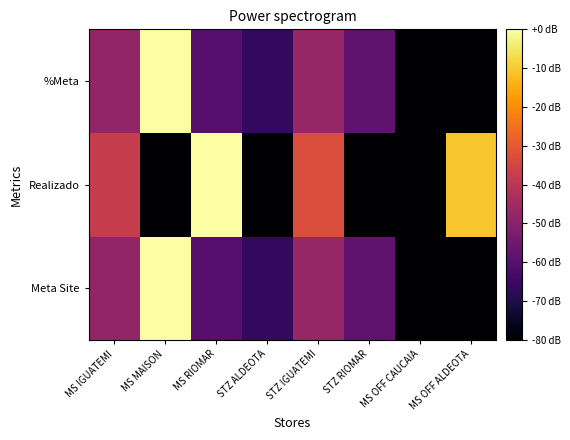

Between MS OFF CAUCAIA and STZ IGUATEMI, which is larger?

STZ IGUATEMI